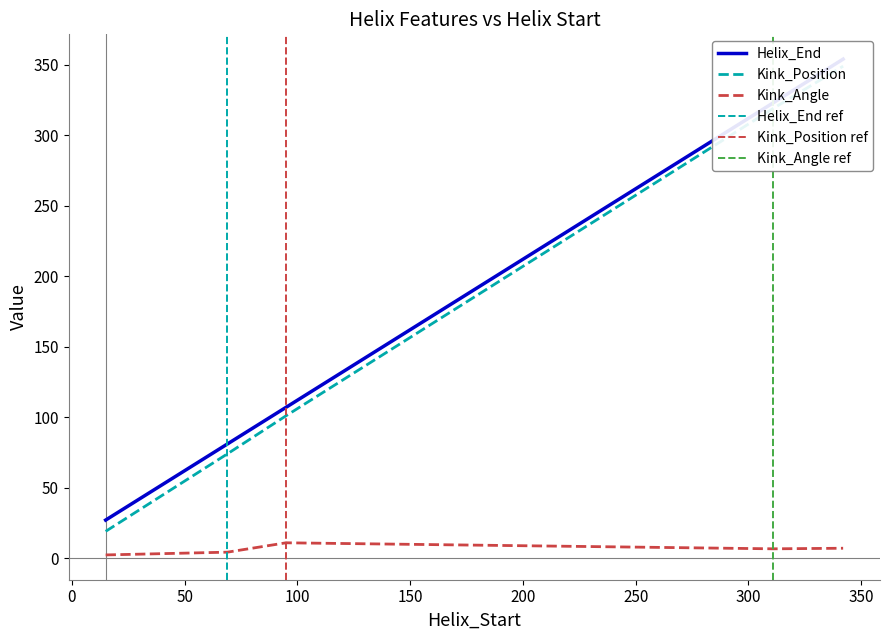

How many categories are shown in the chart?

5